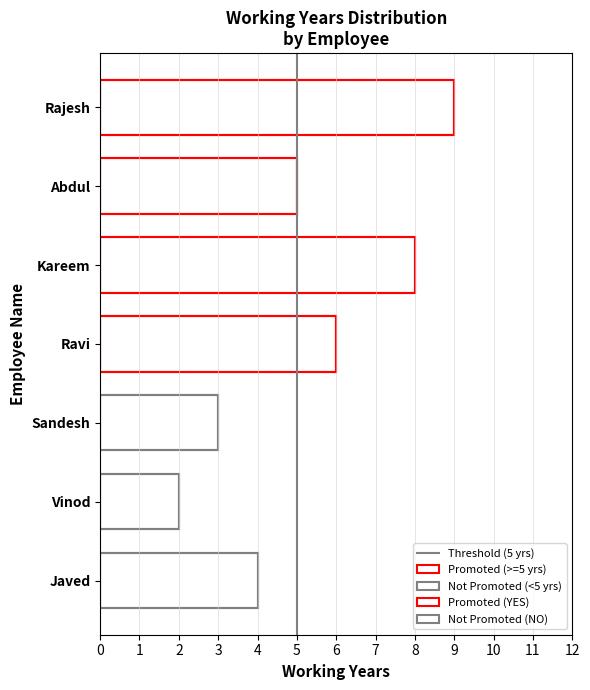

Between Vinod and Kareem, which is larger?

Kareem